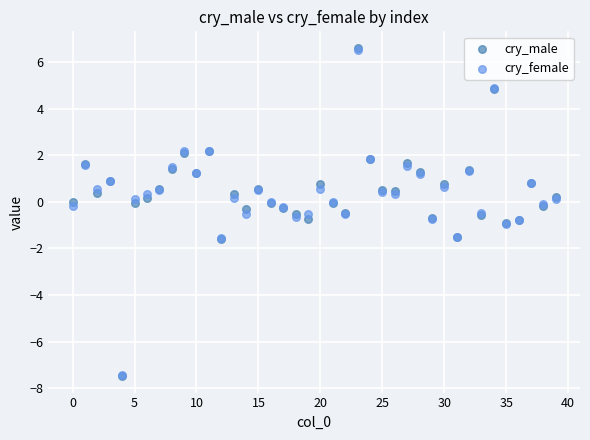

What are all the series names shown in the legend?

cry_male, cry_female